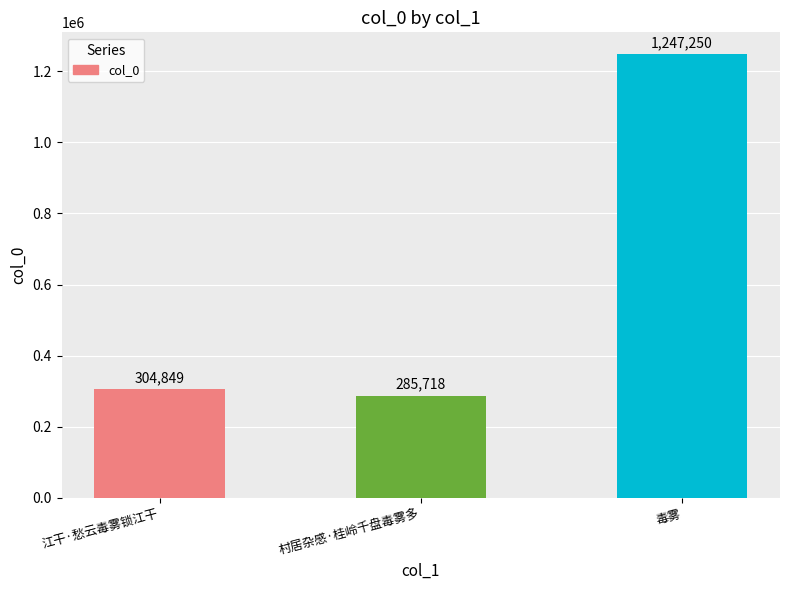

What is the sum of the values at 毒雾 and 江干·愁云毒雾锁江干?

1552099